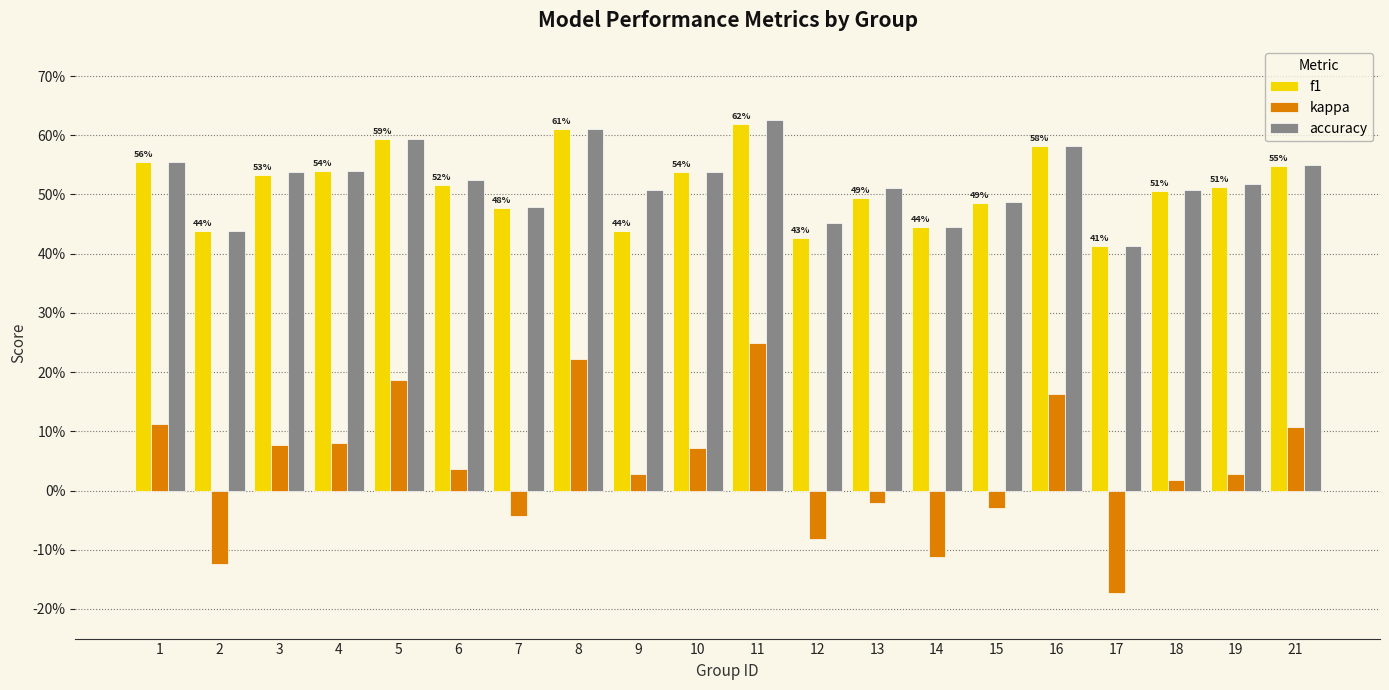

Does the chart contain any negative values?

Yes